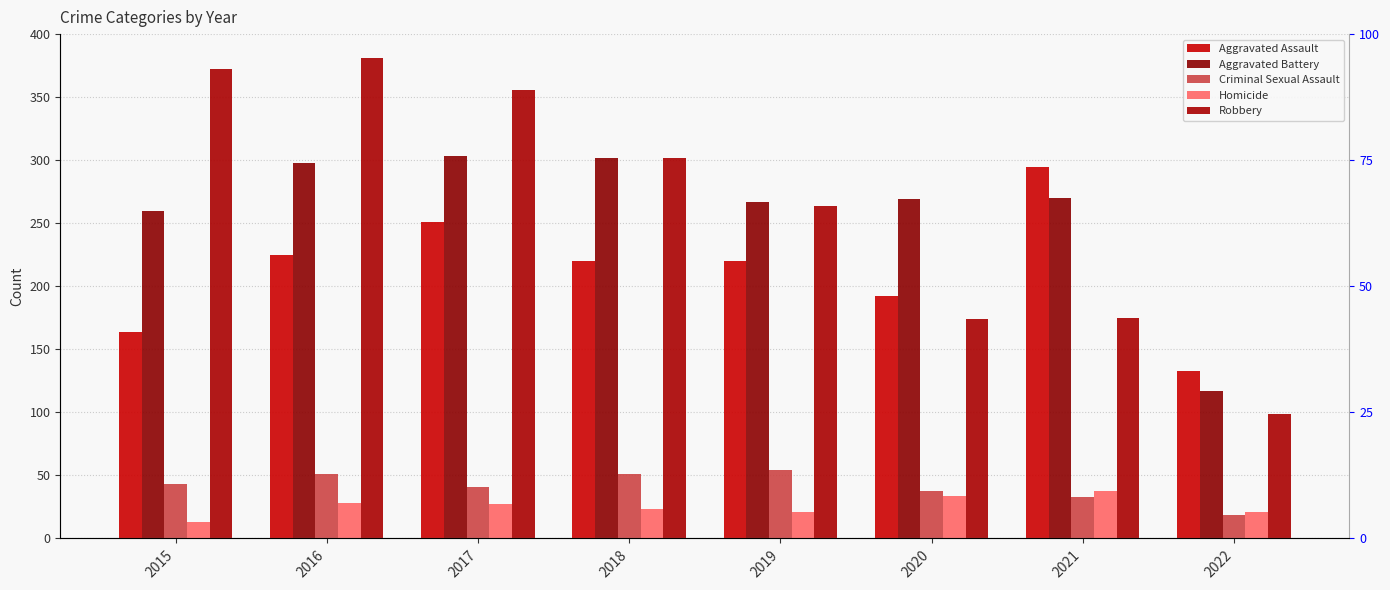

At which label is Criminal Sexual Assault closest to 36?

2020